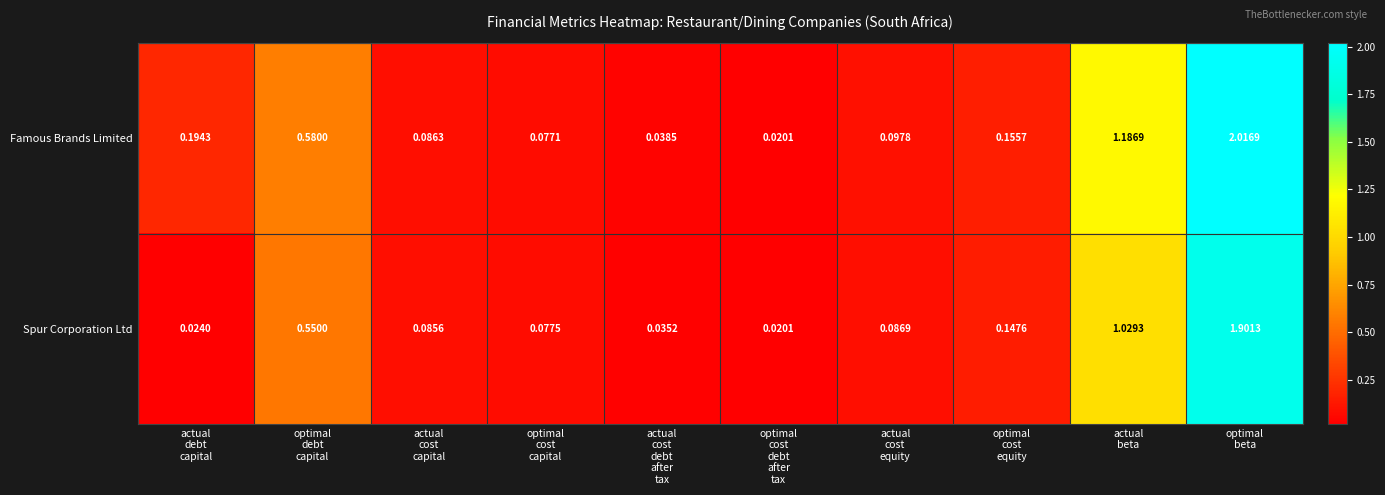

Which series has the largest range (max minus min)?

Famous Brands Limited